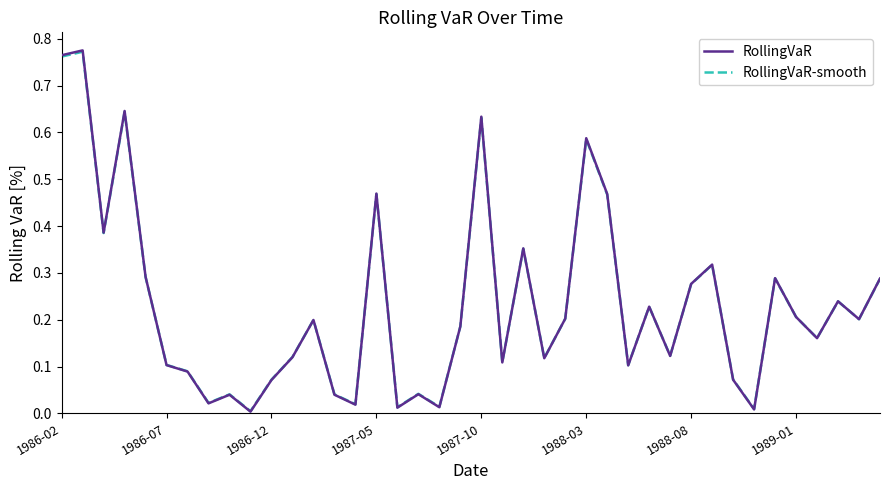

In RollingVaR-smooth, how many points are lower than both neighbors (excluding endpoints)?

13